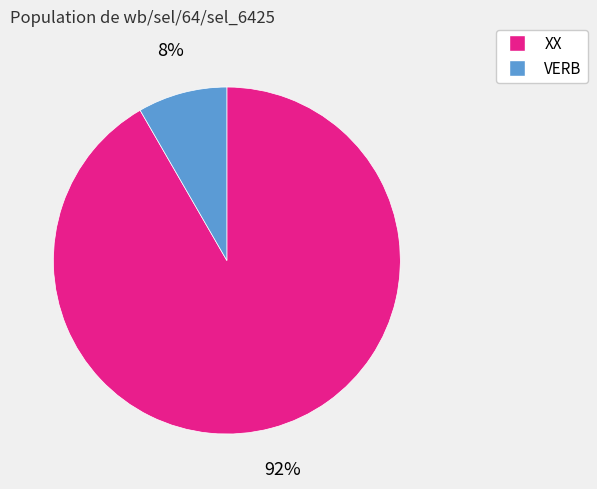

To the nearest percent, what percentage of the pie is VERB?

8%